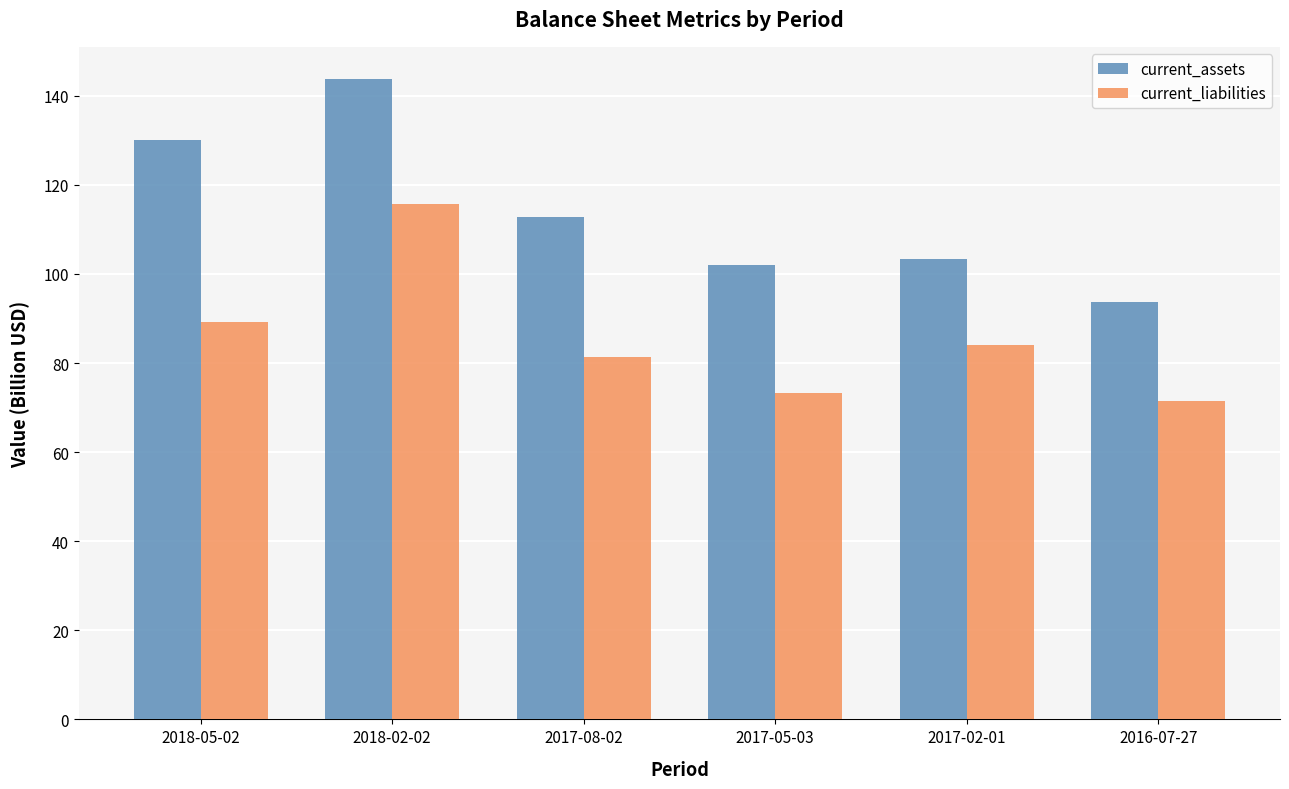

Is it true that current_assets equals 143.8 at 2018-02-02?

True